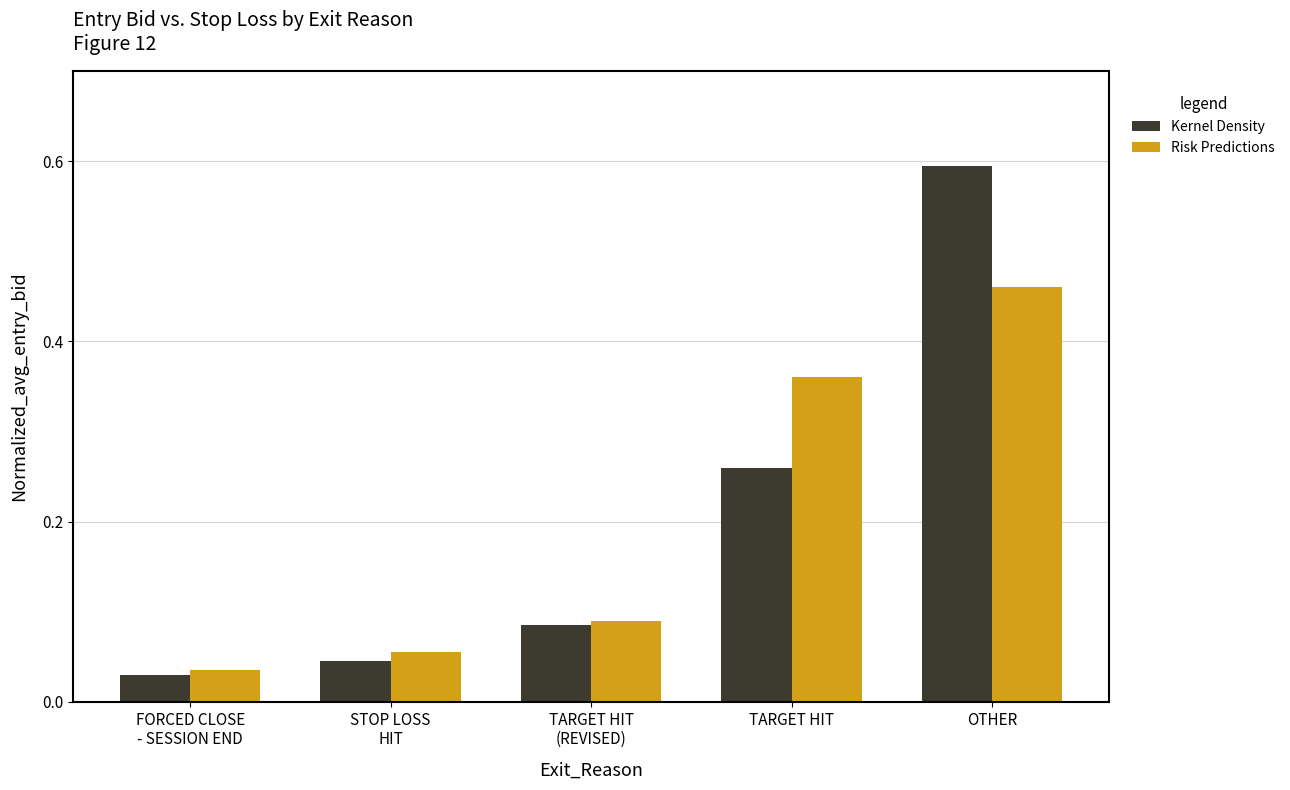

What is the total value across all series at OTHER?

1.1